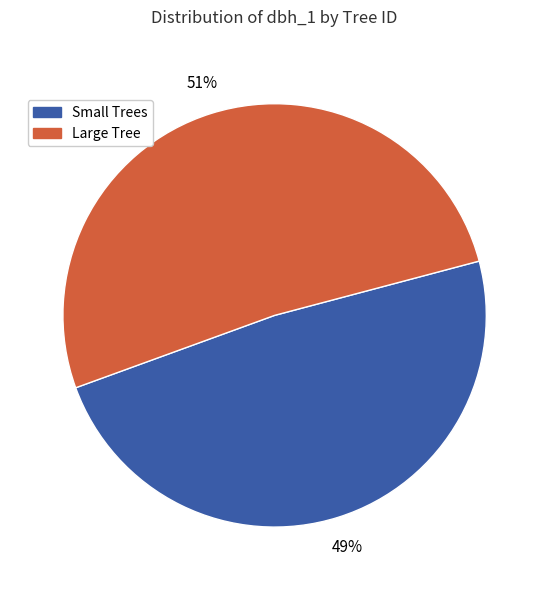

To the nearest percent, what portion does Small Trees represent?

49%